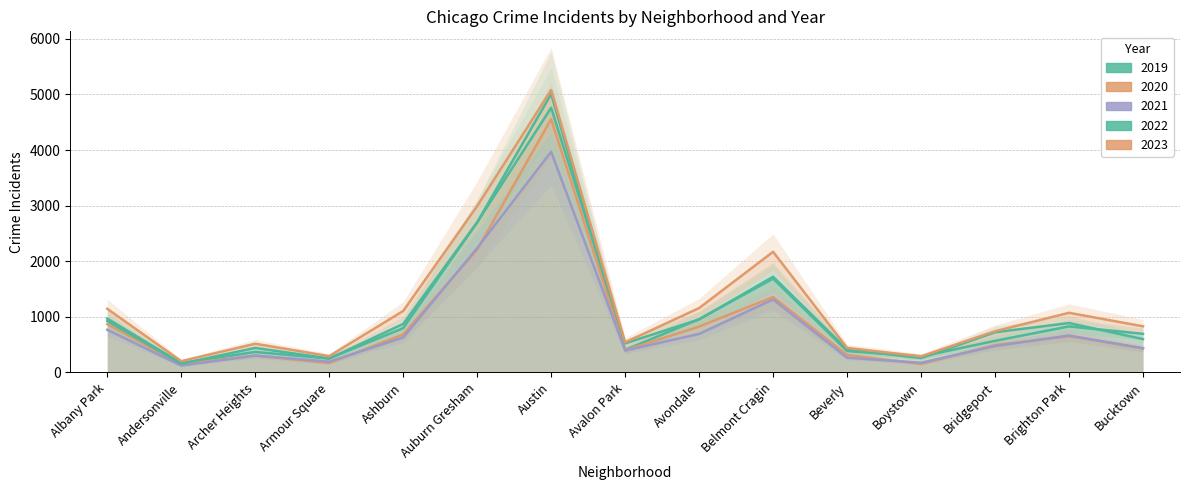

Which series has the widest spread of values?

2023